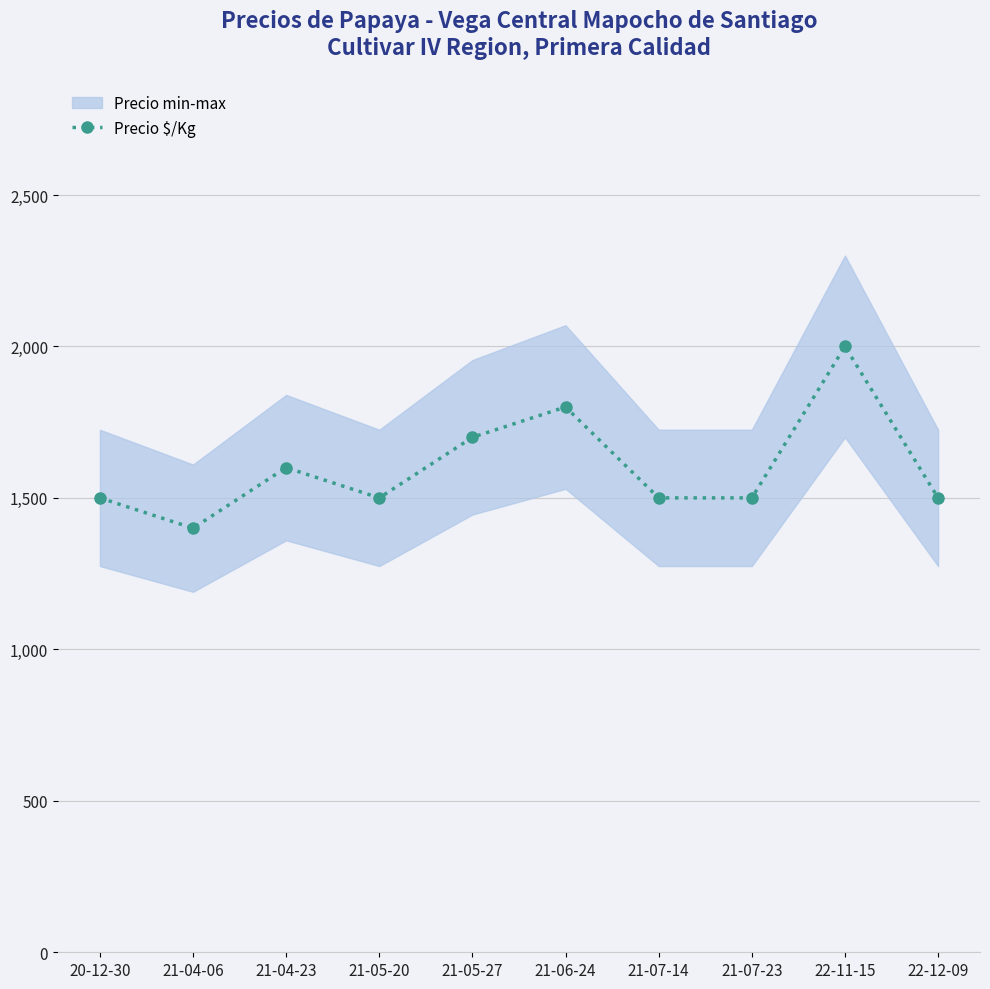

The chart shows a value of 1500 at 20-12-30. True or false?

True